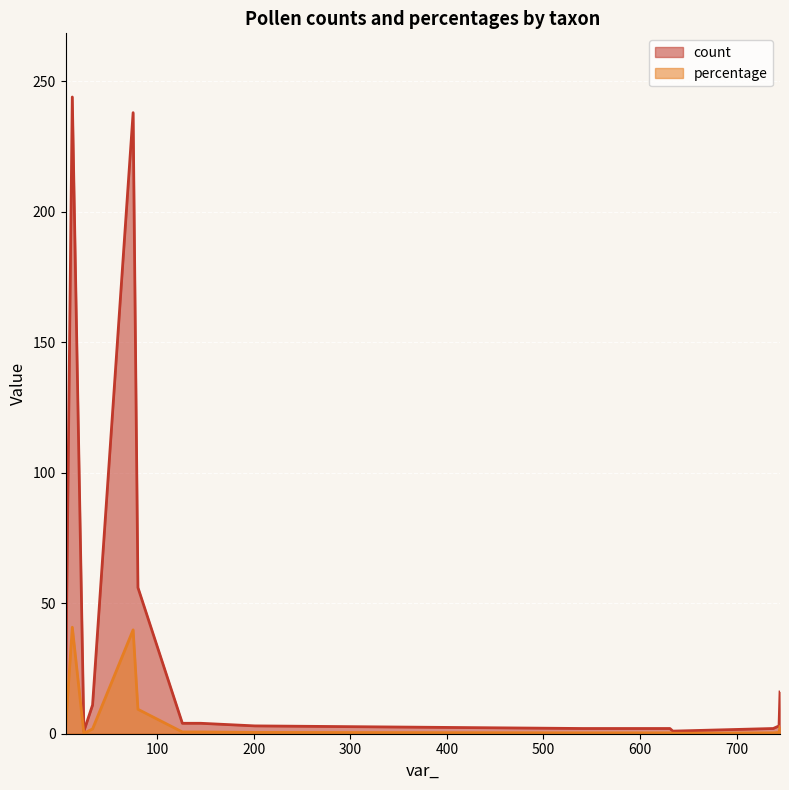

True or false: count and percentage cross at least once.

False